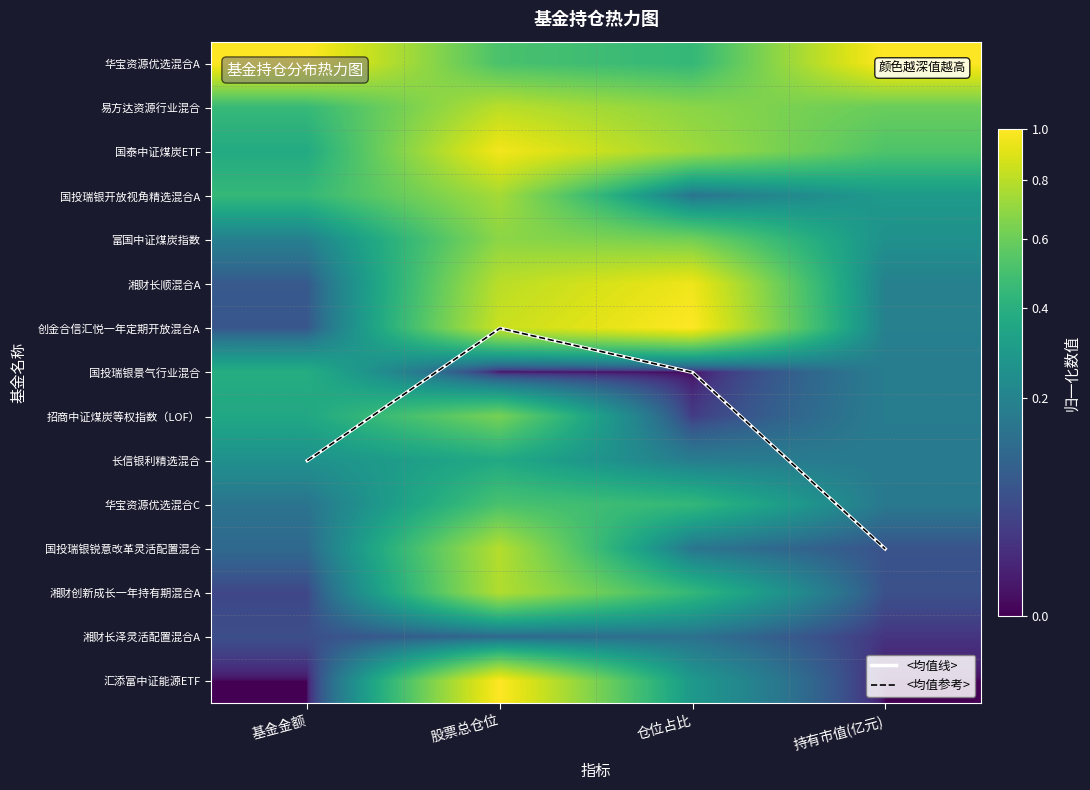

The <均值线> series shows 9.0 at 基金金额. True or false?

True